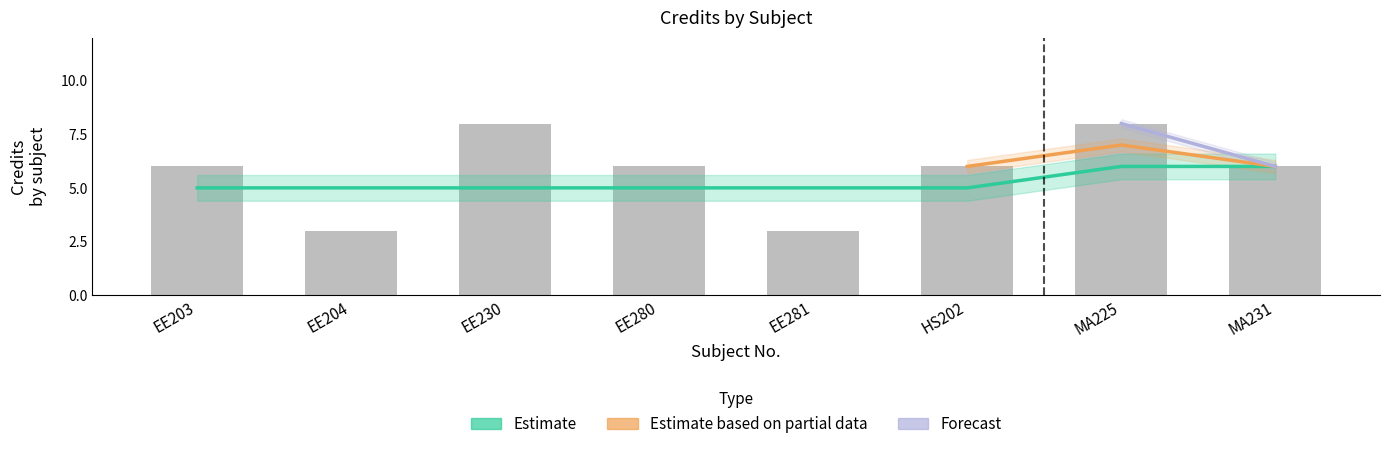

What is the difference between the second highest and second lowest values?

5